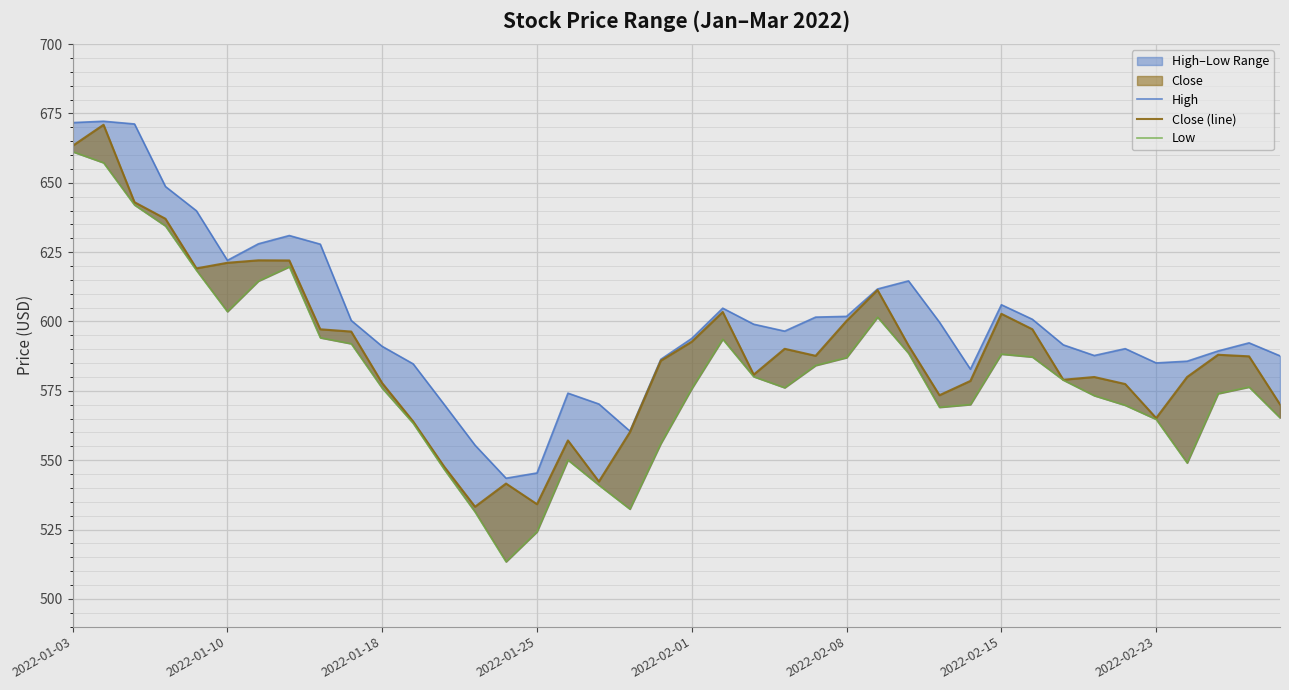

What is the value of the Close (line) point at the 13th from the left?

547.7